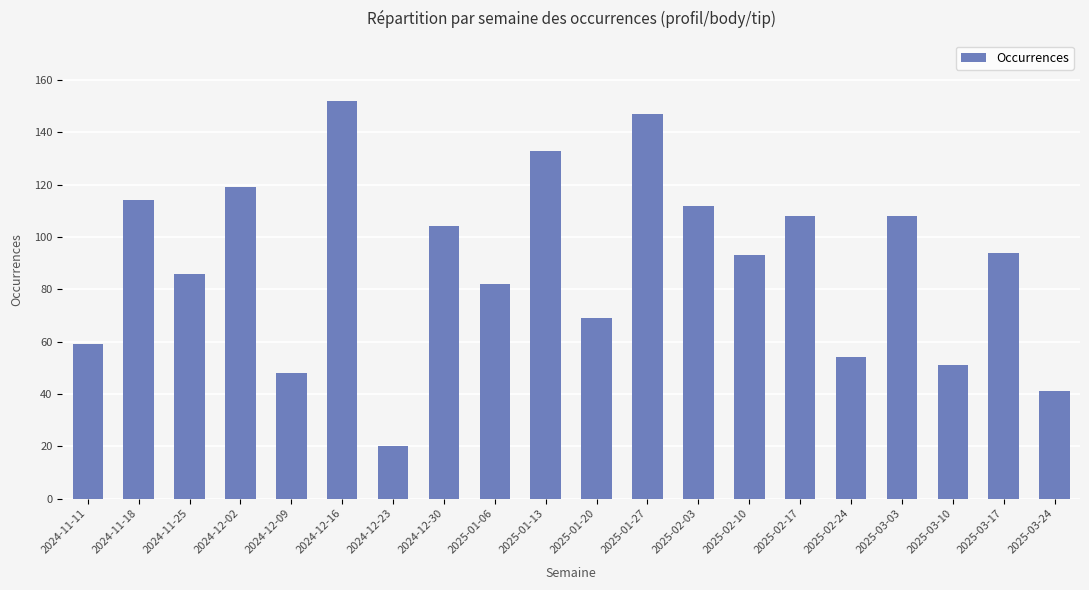

Is it true that the value at 2024-12-30 is 160?

False